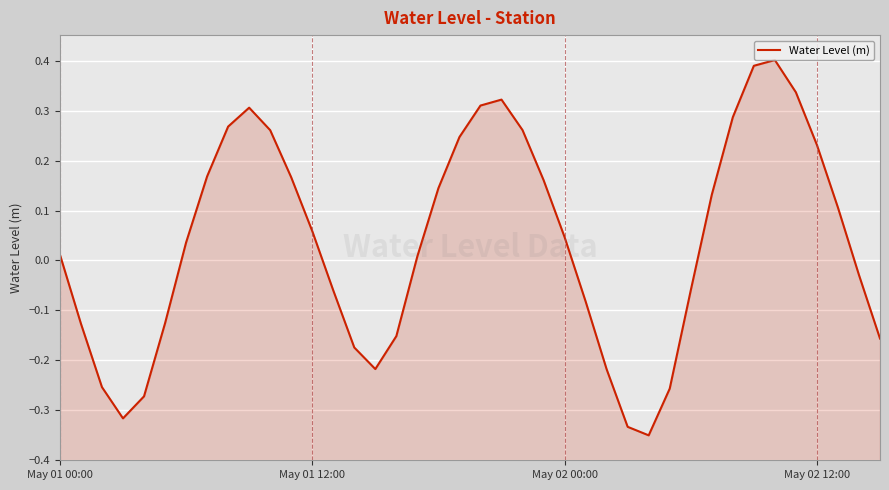

What is the value of the 20th point from the left?

0.2